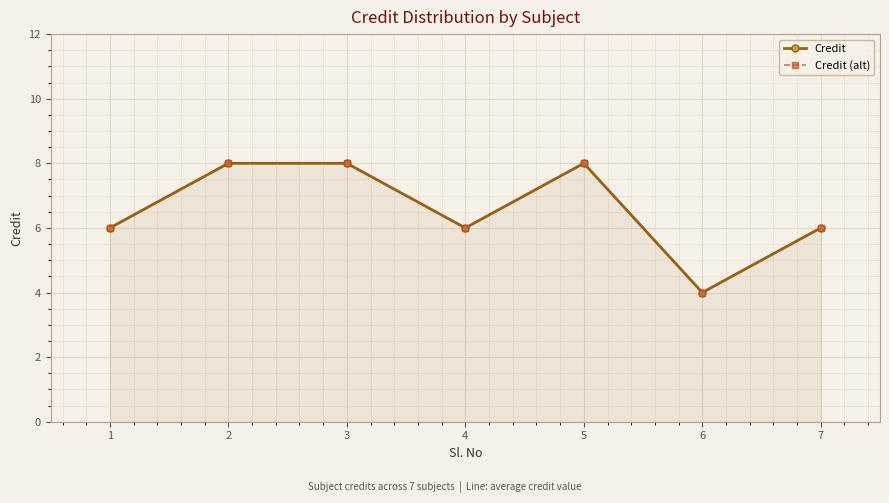

In Credit, how many points are lower than both neighbors (excluding endpoints)?

2